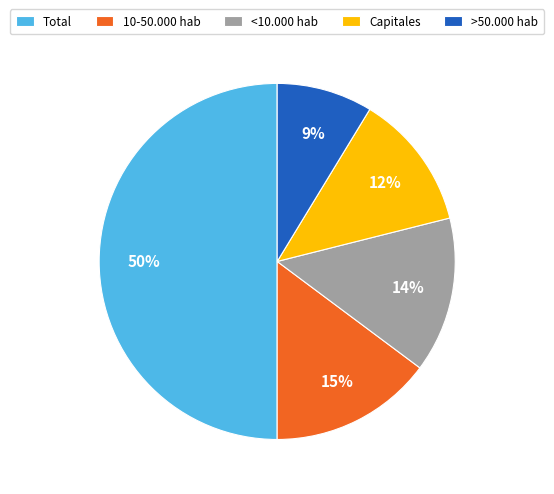

How many segments does this pie chart have?

5